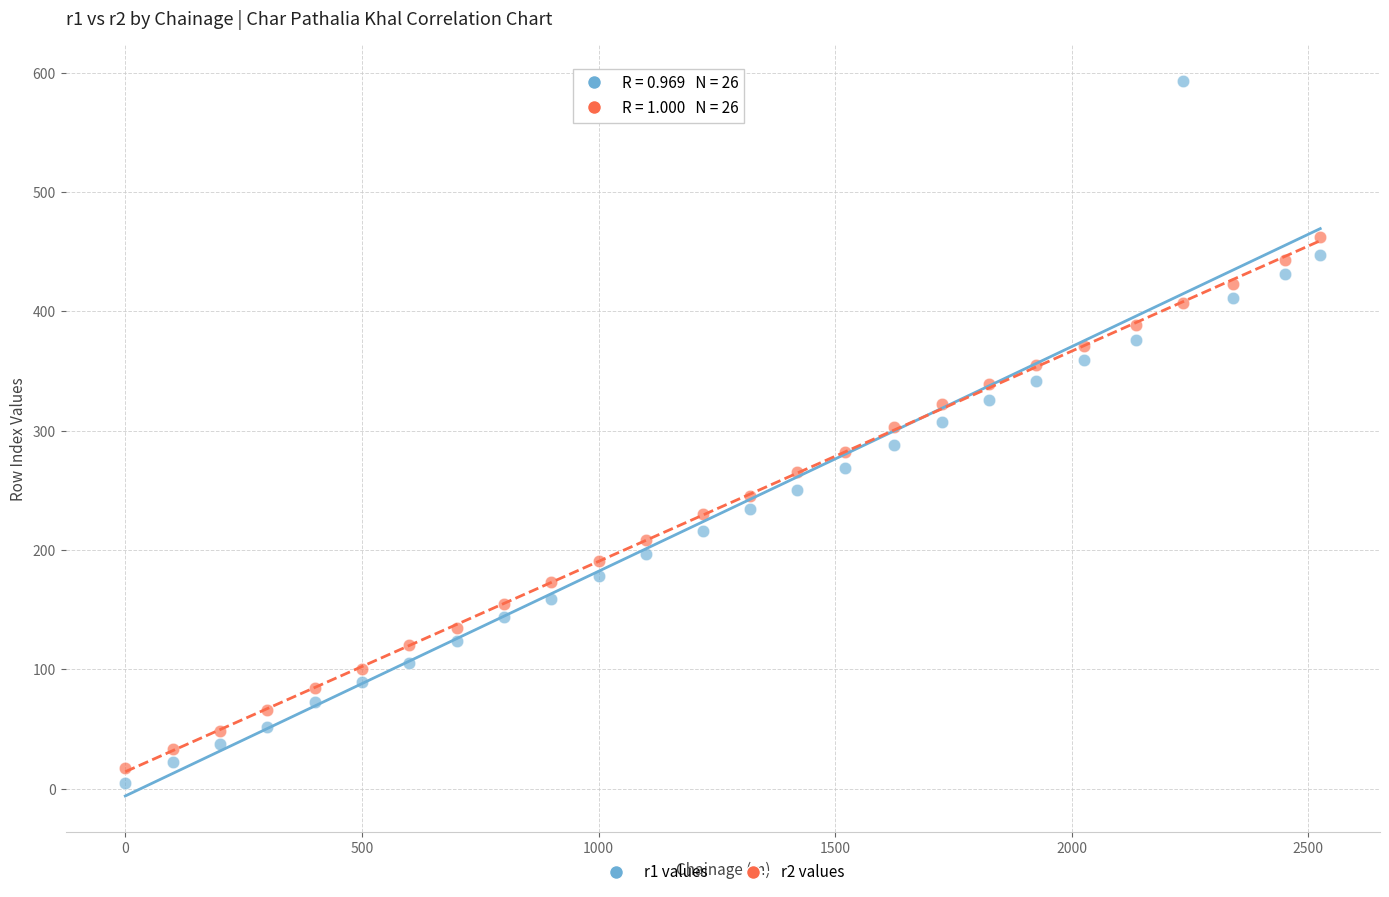

Which series contains the lowest Y value?

r1 values